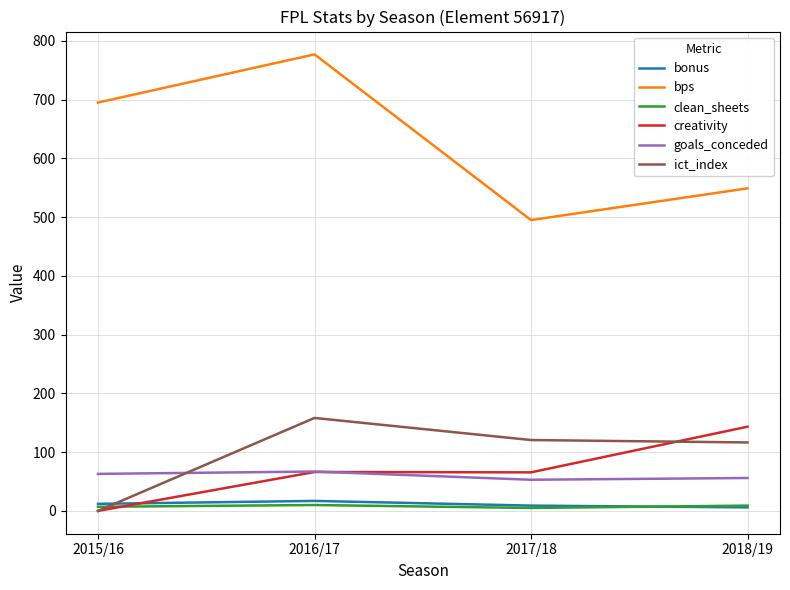

How many lines are shown in the chart?

6